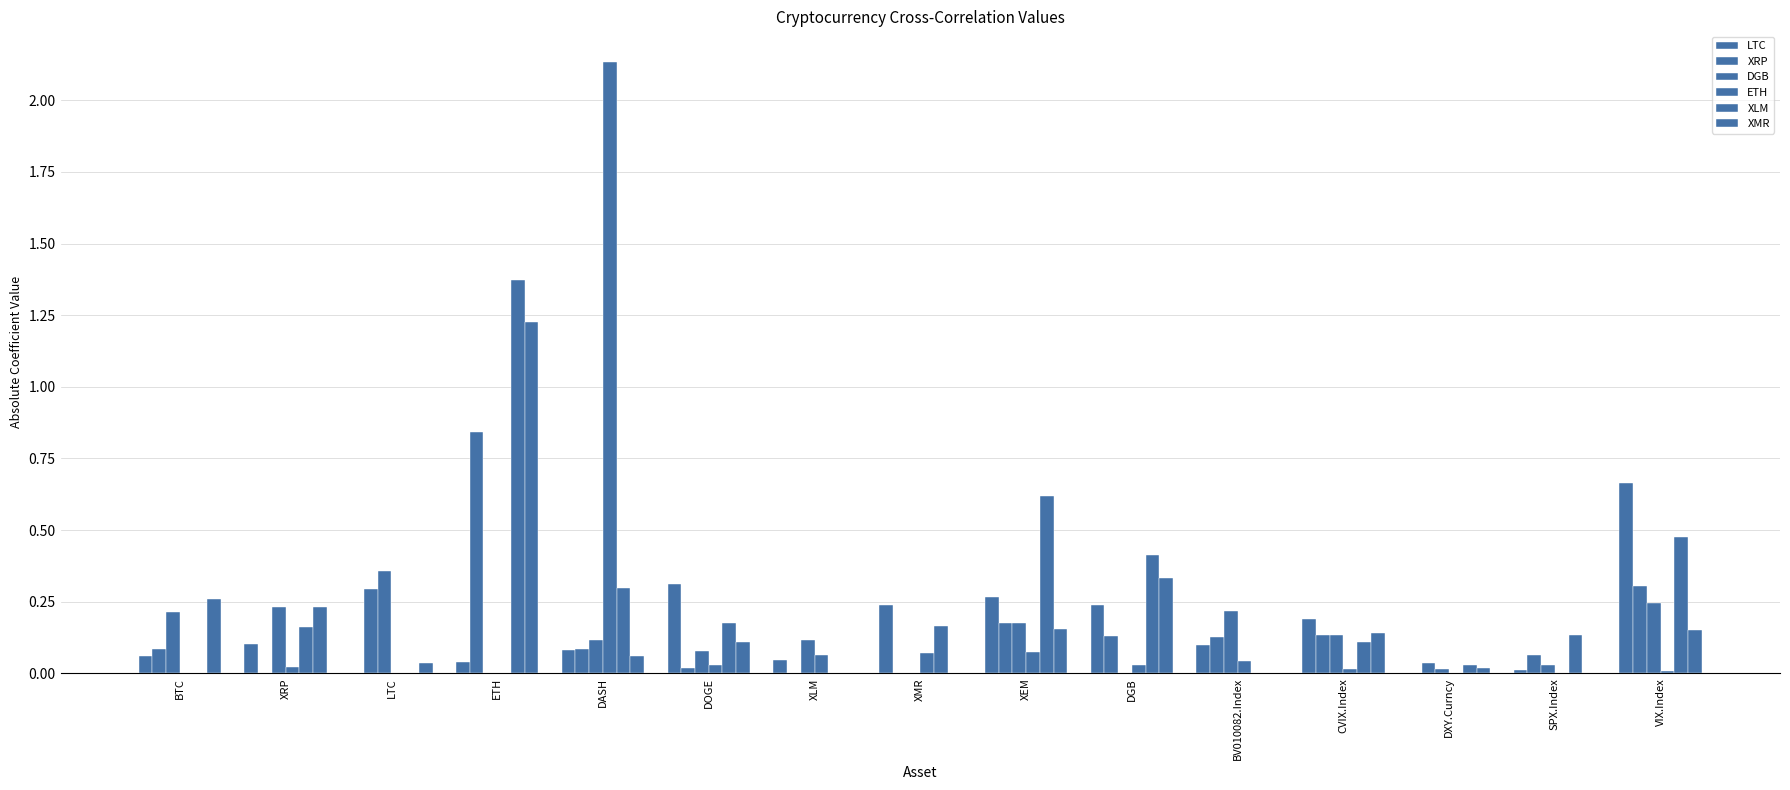

Rank the series by their maximum value, from highest to lowest.

ETH, XLM, XMR, XRP, LTC, DGB